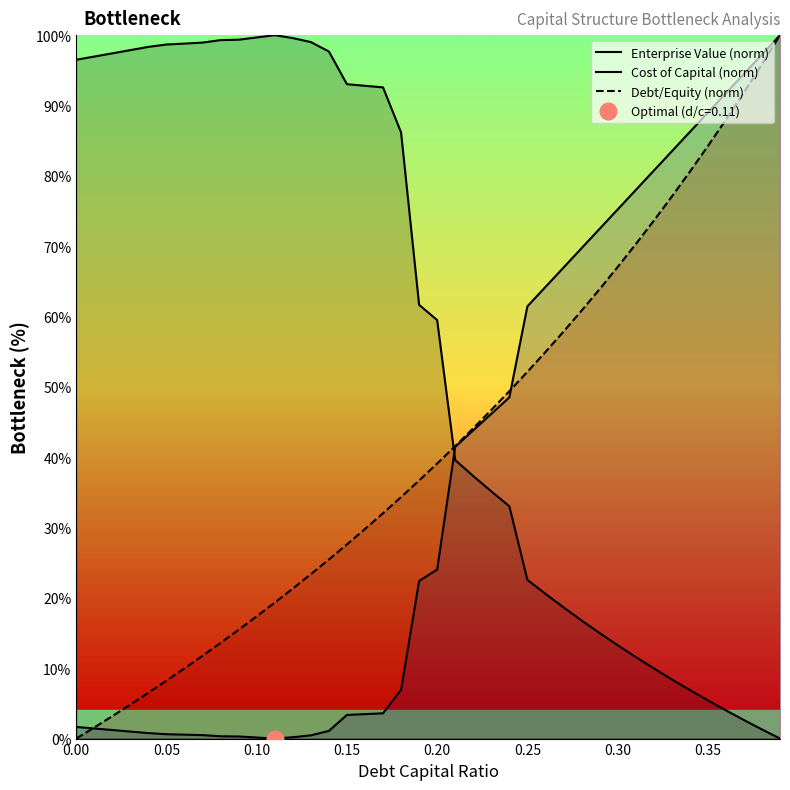

True or false: Cost of Capital (norm) and Debt/Equity (norm) cross at least once.

True